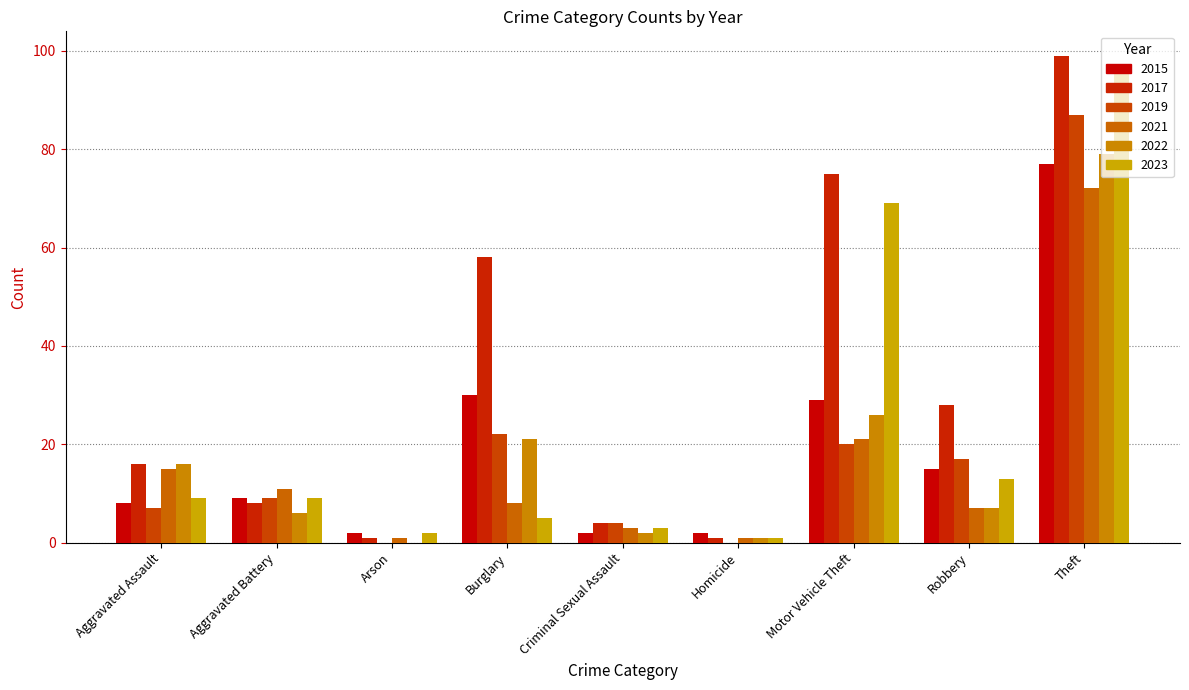

Which has a higher value, Aggravated Assault or Robbery?

Robbery